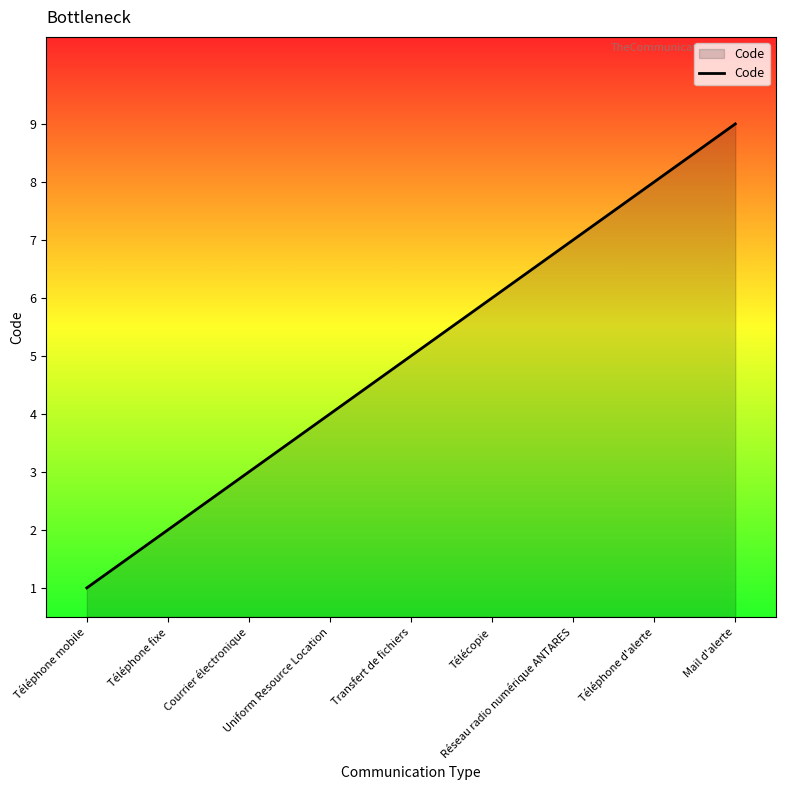

What is the sum of all values?

45